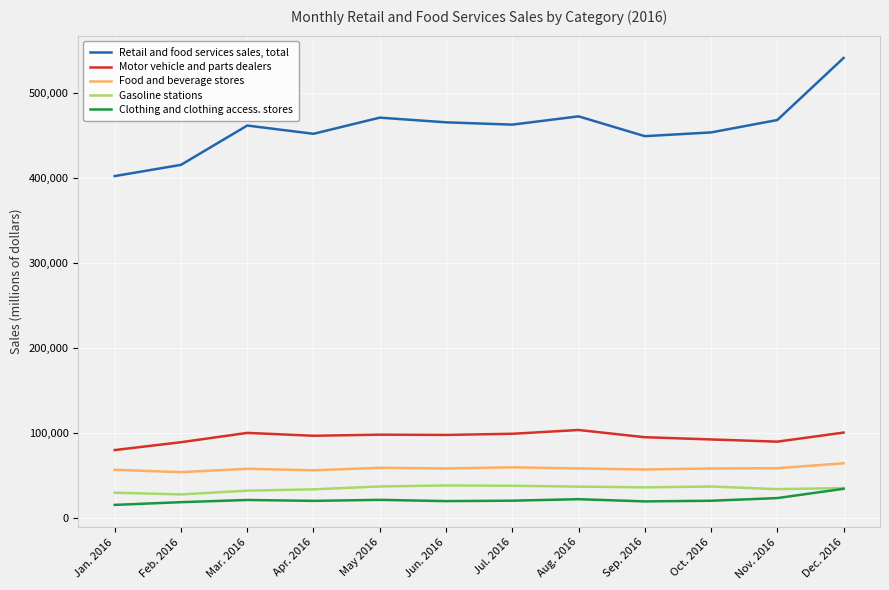

Is this an area chart (filled region under the line)?

No